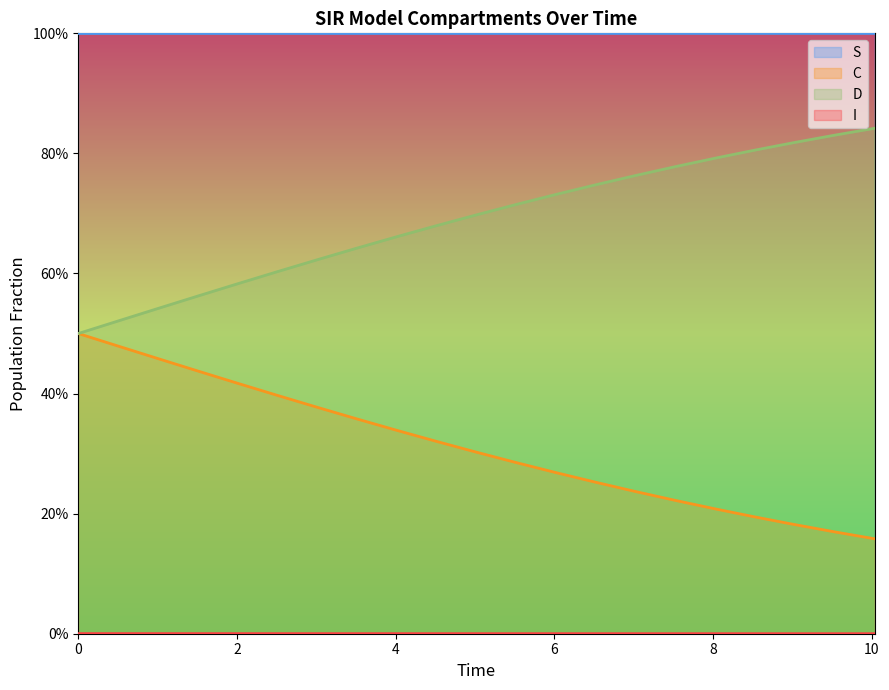

At how many categories does at least one series exceed 0?

21